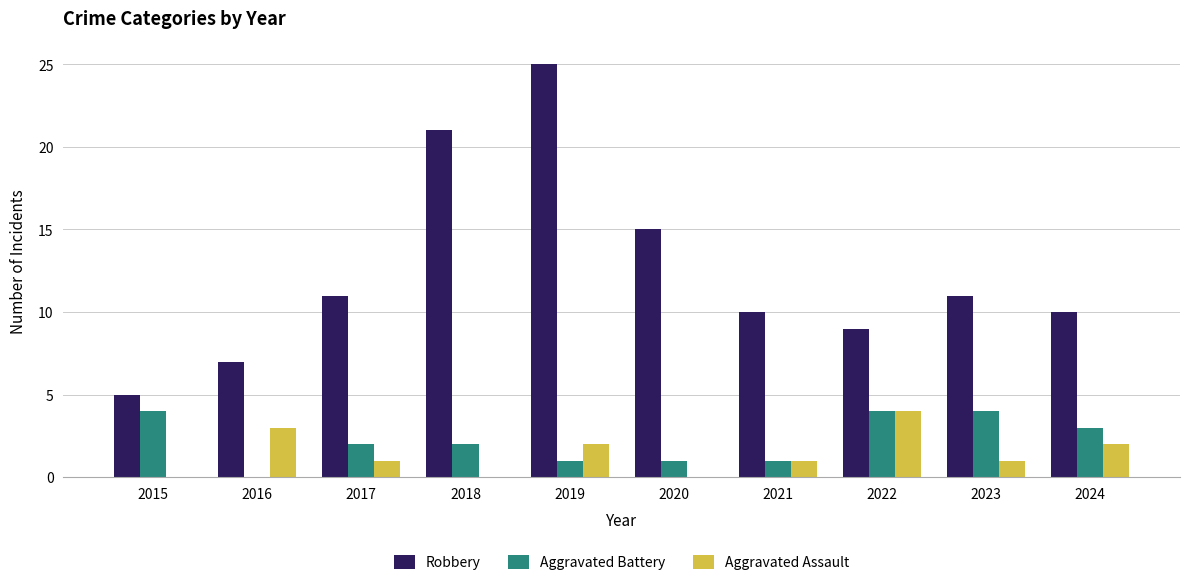

Which series changed the most between 2019 and 2020?

Robbery